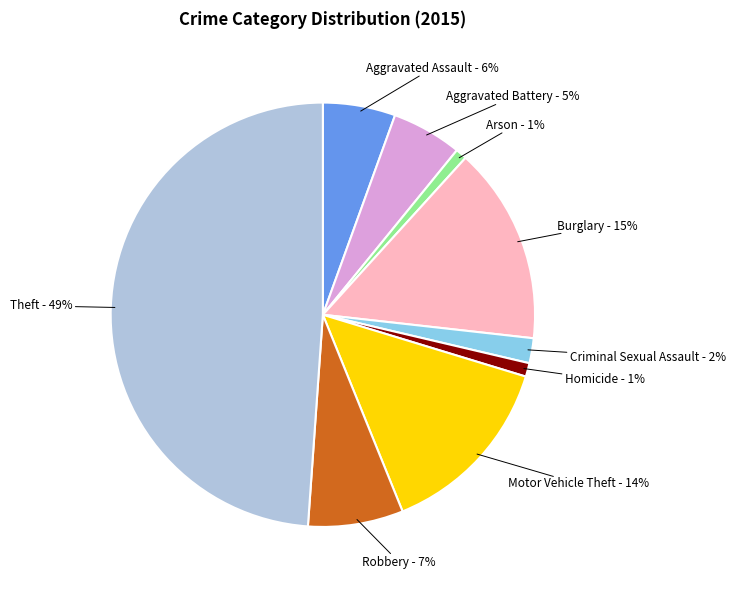

To the nearest percent, what is the average slice percentage?

11%